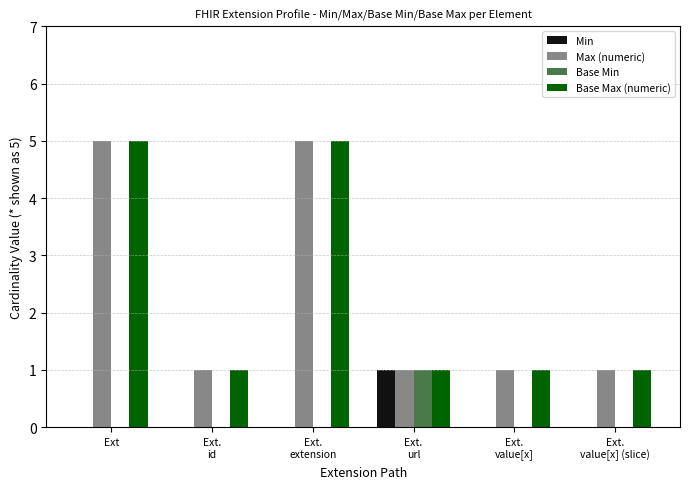

Is it true that Base Max (numeric) equals 2 at Ext.
value[x]?

False